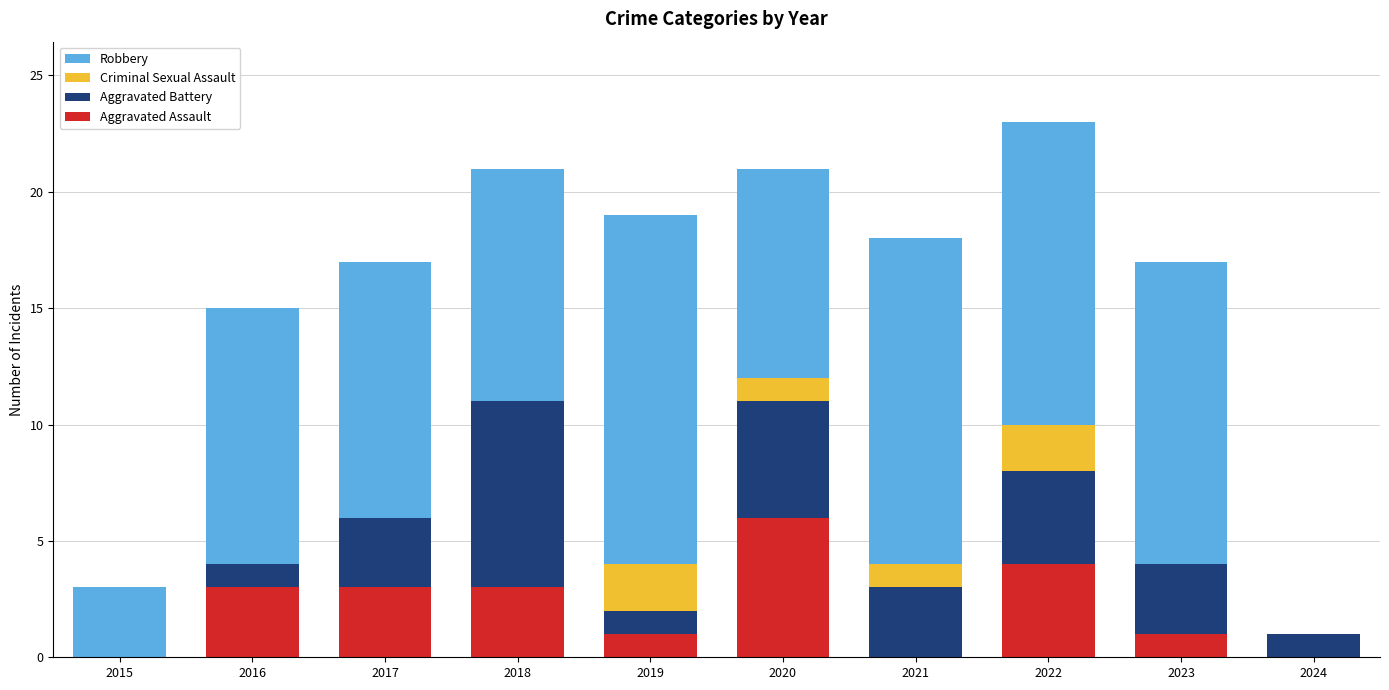

True or false: Aggravated Assault has a value of 2 at 2019.

False